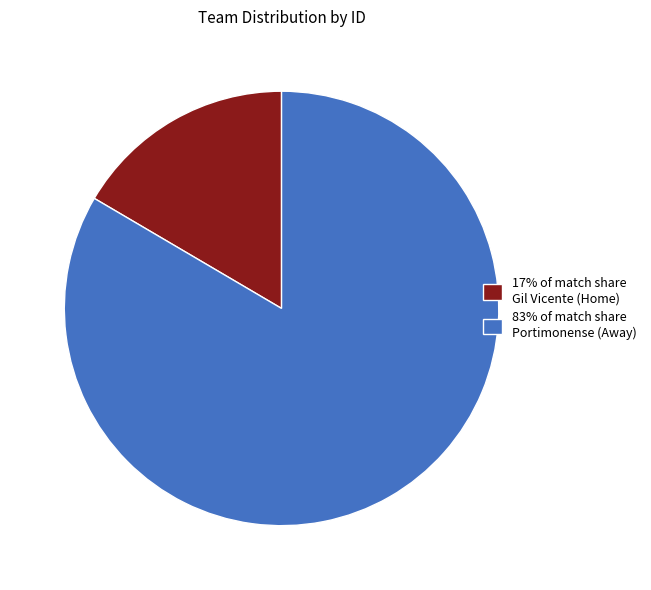

Combined, do 83% of match share Portimonense (Away) and 17% of match share Gil Vicente (Home) account for over 50%?

Yes